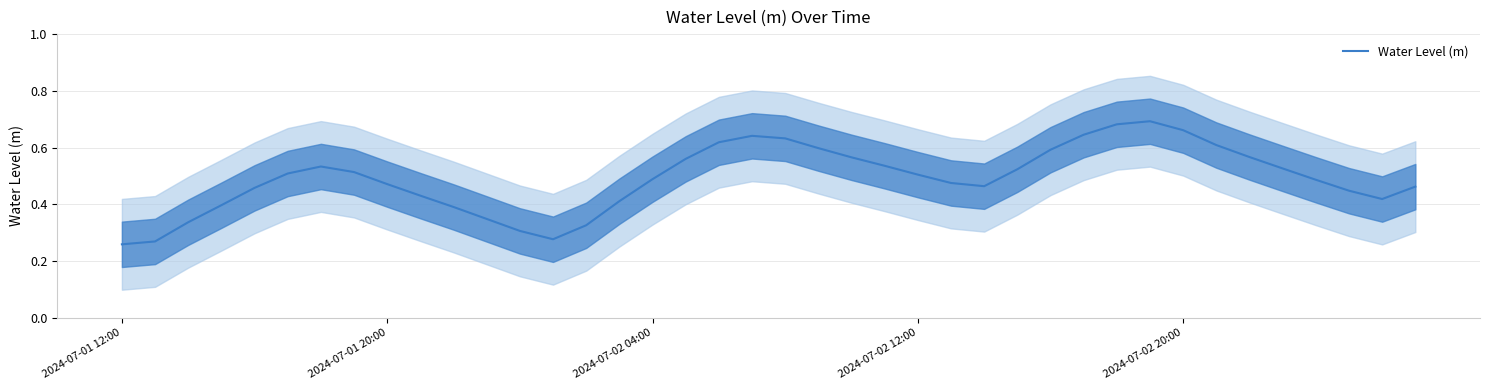

The value of Water Level (m) at 2024-07-01 20:00 is 0.7. True or false?

False